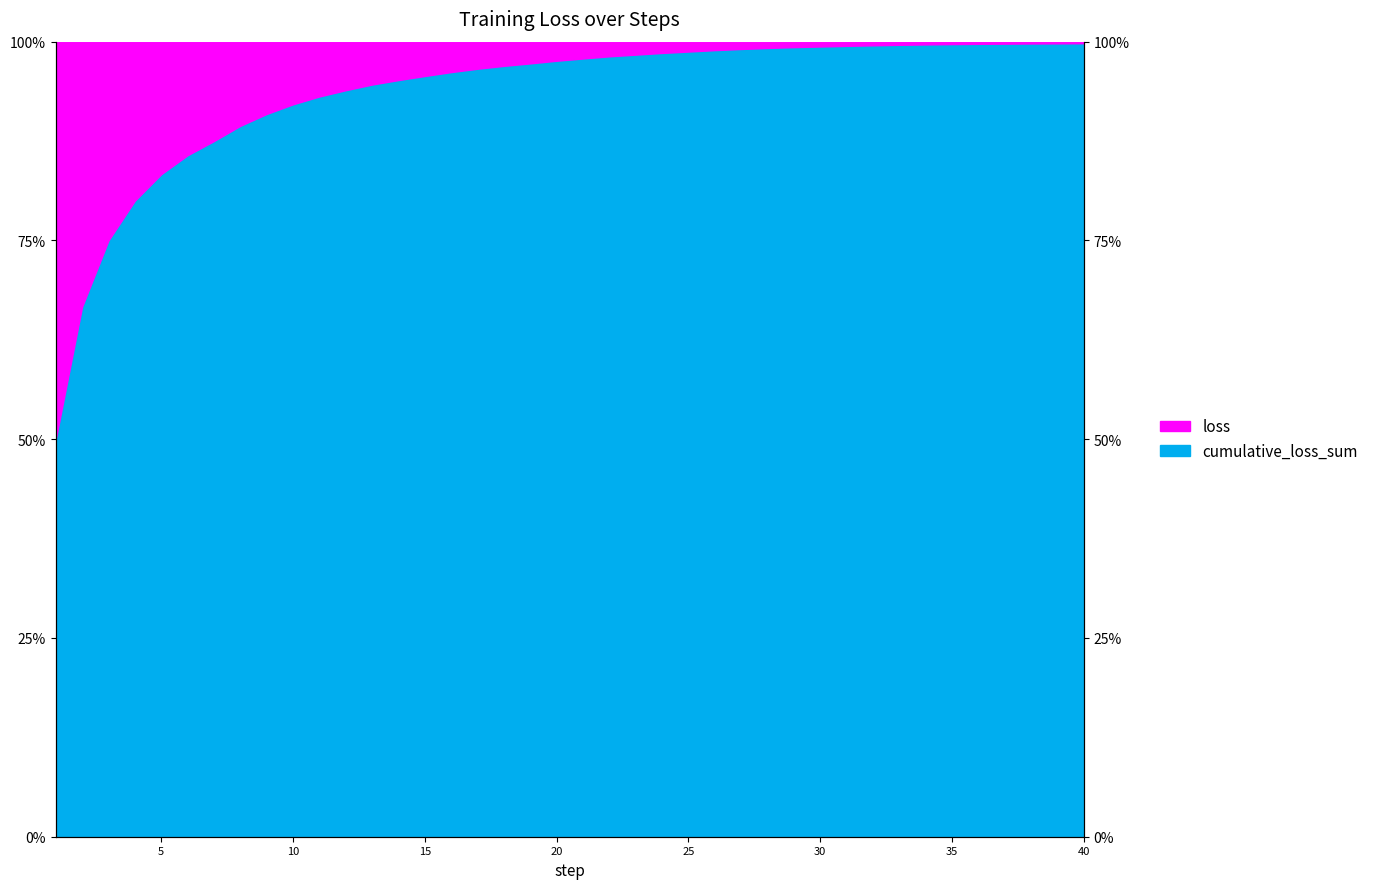

Reading right to left, list all the values displayed in this chart.

0.1	0.1	0.2	0.2	0.2	0.2	0.2	0.3	0.3	0.4	0.4	0.5	0.5	0.6	0.7	0.8	0.9	1.0	1.2	1.3	1.5	1.6	1.8	1.9	2.1	2.3	2.4	2.6	2.8	3.0	3.2	3.4	3.6	3.9	3.9	3.9	3.9	3.9	3.9	3.9